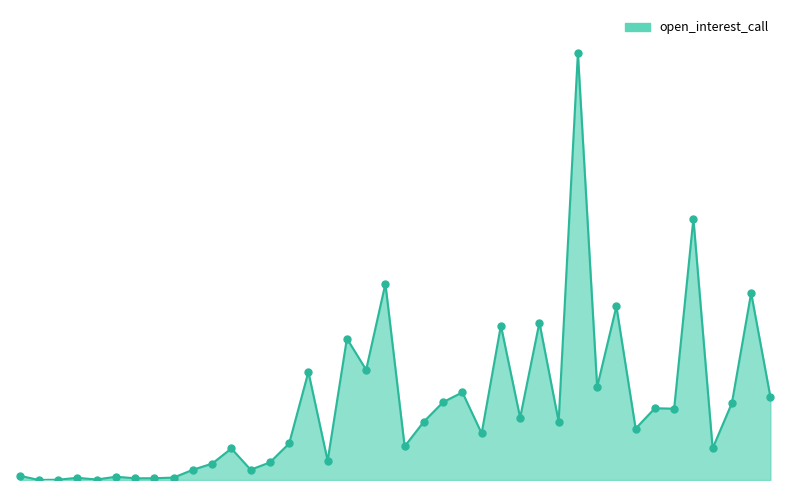

Does the chart have visible grid lines?

No